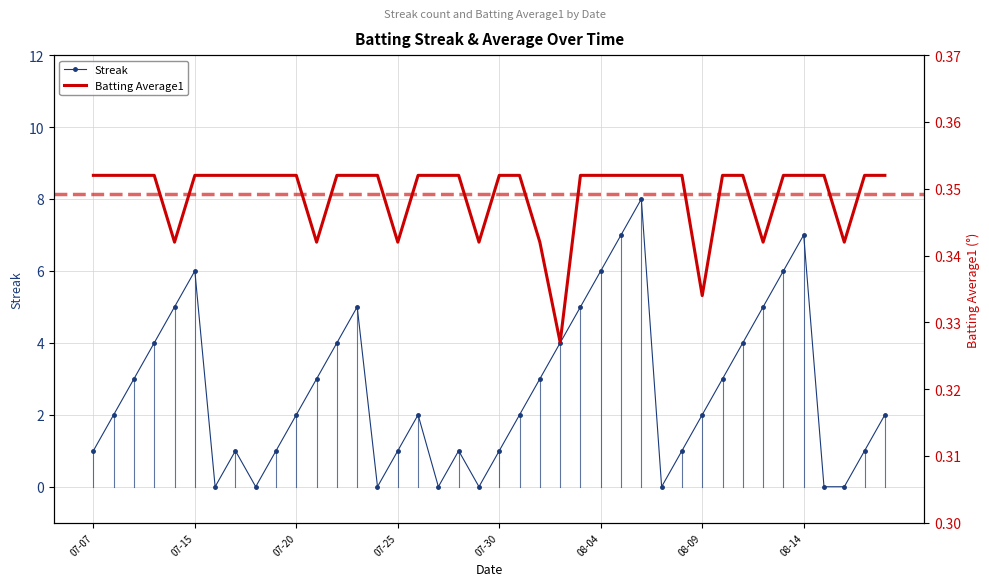

What is the maximum value for Streak?

8